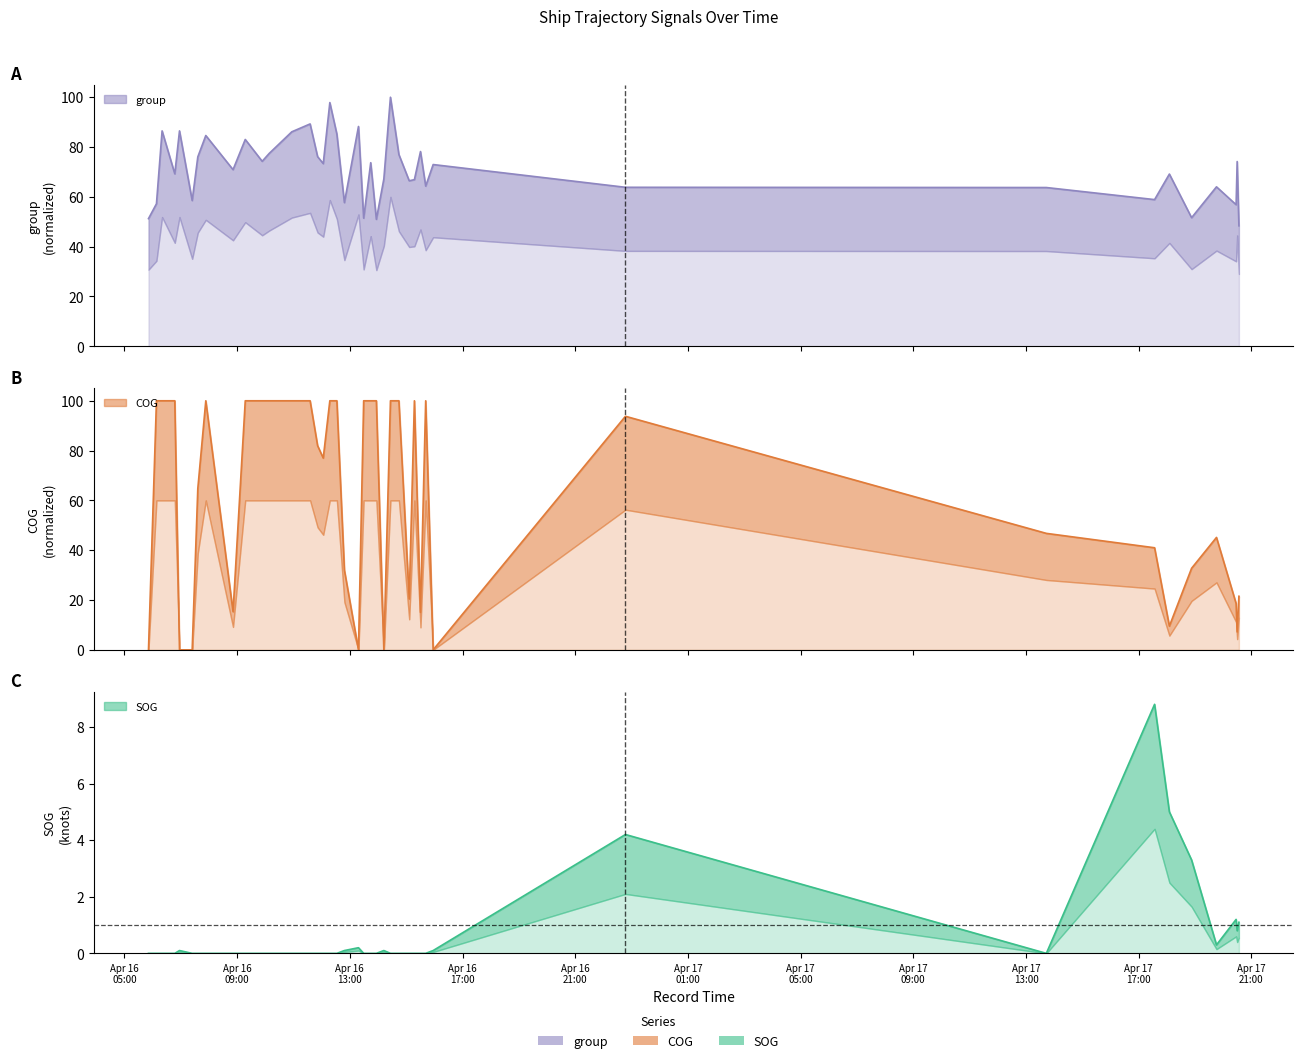

Rank the categories by SOG value from lowest to highest.

2024-04-16 05:51:11, 2024-04-16 06:08:09, 2024-04-16 06:20:09, 2024-04-16 06:47:12, 2024-04-16 07:24:13, 2024-04-16 07:36:13, 2024-04-16 07:53:14, 2024-04-16 08:51:15, 2024-04-16 09:17:16, 2024-04-16 09:53:19, 2024-04-16 10:08:20, 2024-04-16 10:56:21, 2024-04-16 11:35:22, 2024-04-16 11:51:21, 2024-04-16 12:03:21, 2024-04-16 12:17:23, 2024-04-16 12:32:23, 2024-04-16 13:29:26, 2024-04-16 13:44:28, 2024-04-16 13:56:29, 2024-04-16 14:26:29, 2024-04-16 14:44:29, 2024-04-16 15:06:27, 2024-04-16 15:17:30, 2024-04-16 15:30:28, 2024-04-16 15:41:32, 2024-04-17 13:43:20, 2024-04-16 06:57:13, 2024-04-16 12:48:24, 2024-04-16 14:12:26, 2024-04-16 15:57:27, 2024-04-16 13:18:24, 2024-04-17 19:45:43, 2024-04-17 20:29:45, 2024-04-17 20:33:30, 2024-04-17 20:27:30, 2024-04-17 18:52:42, 2024-04-16 22:46:58, 2024-04-17 18:05:24, 2024-04-17 17:33:53